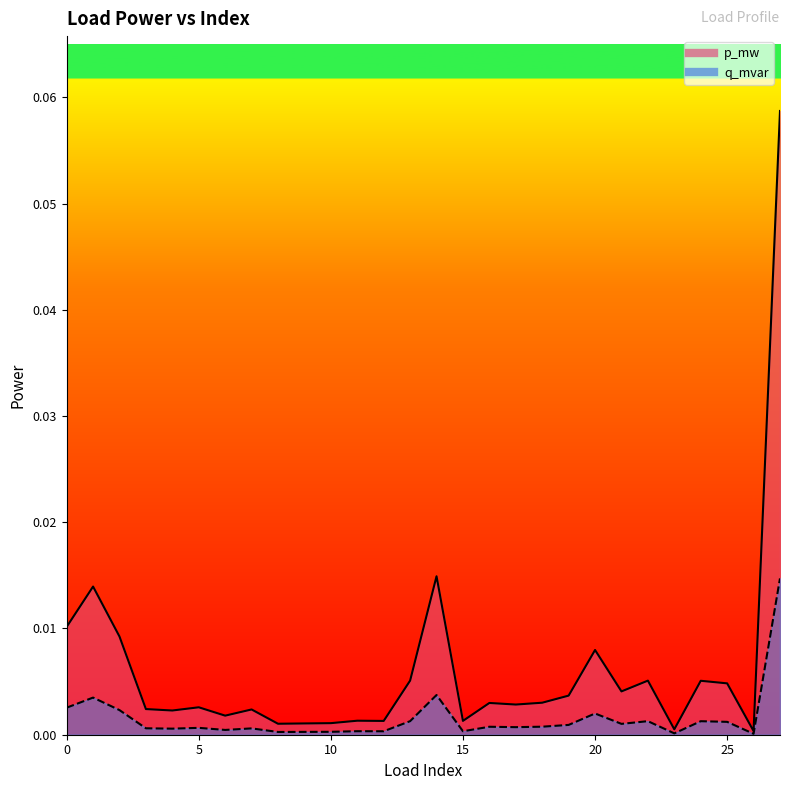

How many interior local valleys does the p_mw series have?

9